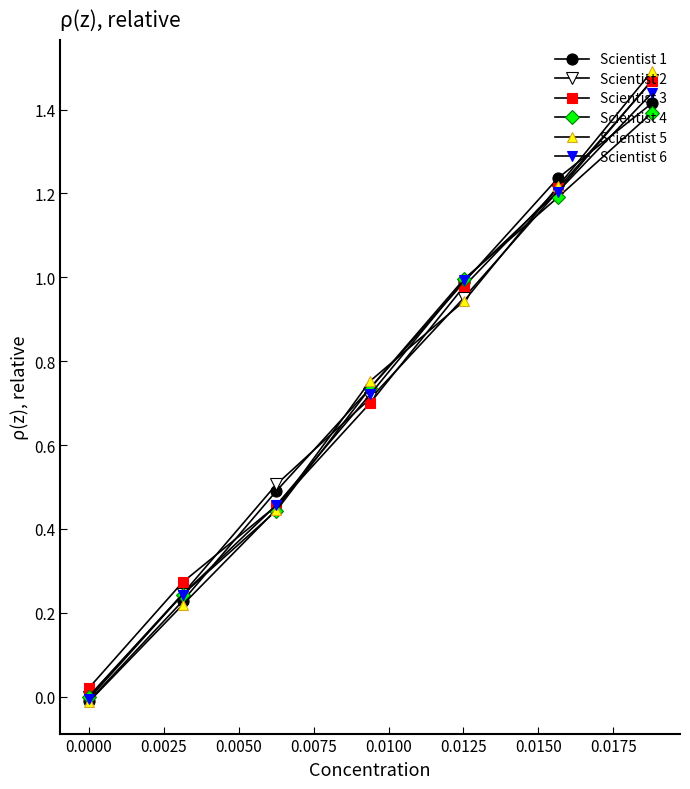

Reading left to right, list all the values displayed in this chart.

Scientist 1: -0.0	0.2	0.5	0.7	1.0	1.2	1.4
Scientist 2: 0.0	0.2	0.5	0.7	1.0	1.2	1.5
Scientist 3: 0.0	0.3	0.5	0.7	1.0	1.2	1.5
Scientist 4: -0.0	0.2	0.4	0.7	1.0	1.2	1.4
Scientist 5: -0.0	0.2	0.4	0.8	0.9	1.2	1.5
Scientist 6: -0.0	0.2	0.5	0.7	1.0	1.2	1.4